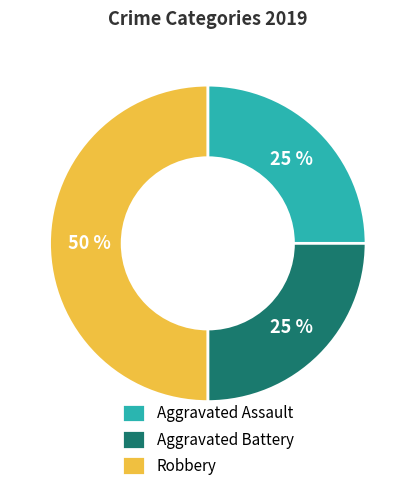

The Aggravated Assault slice represents 35% of the pie. True or false?

False